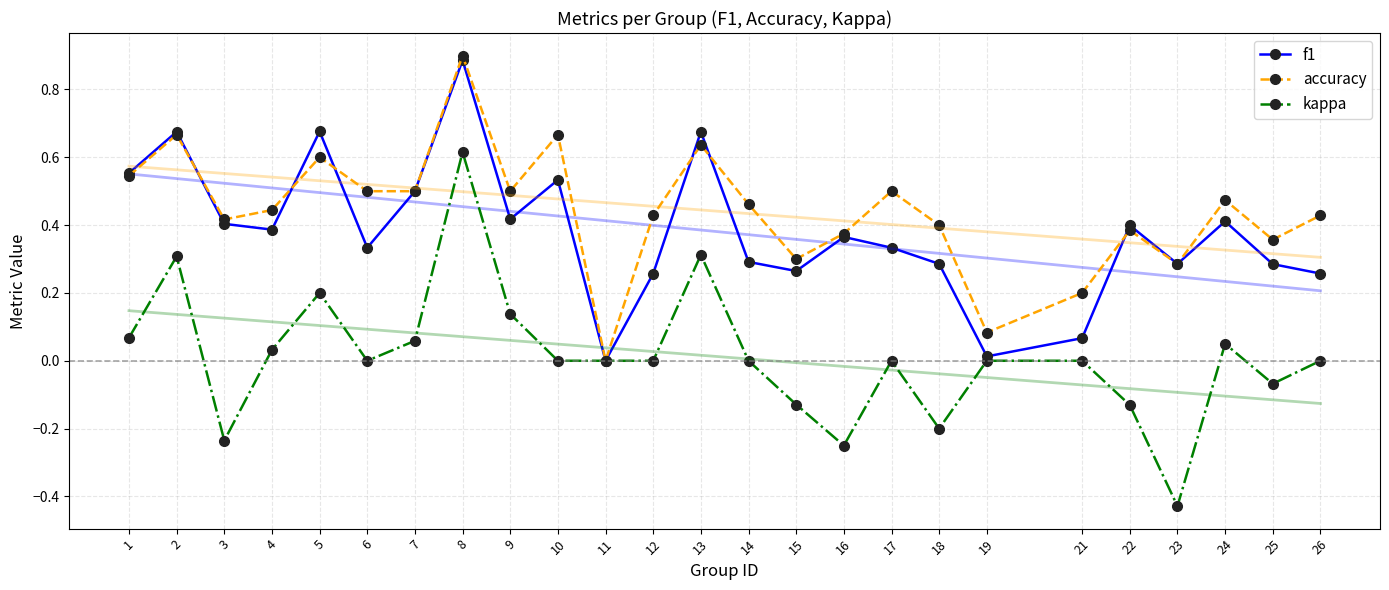

How many interior local valleys does the kappa series have?

6